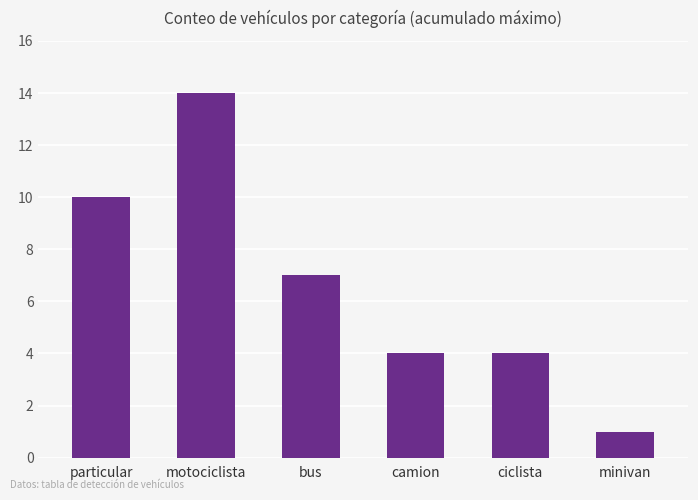

Between camion and minivan, which is larger?

camion